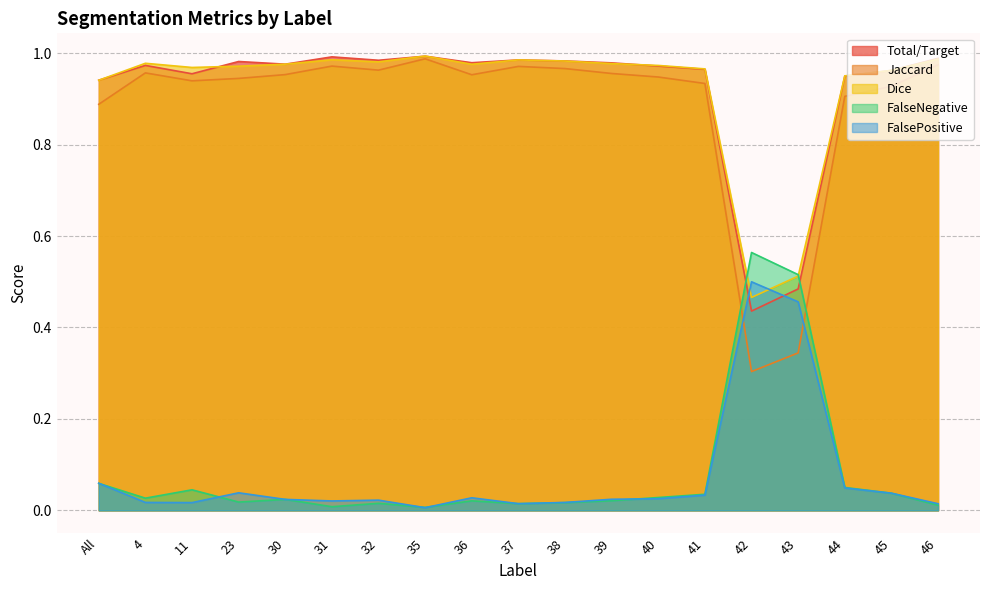

Which series ends up on top after the final intersection of Total/Target and Dice?

Total/Target